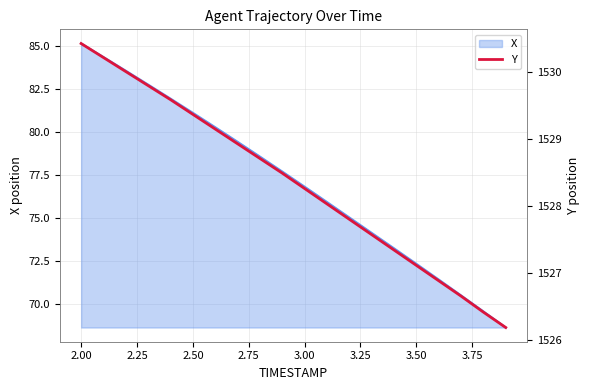

What is the lowest value of the X series?

68.6